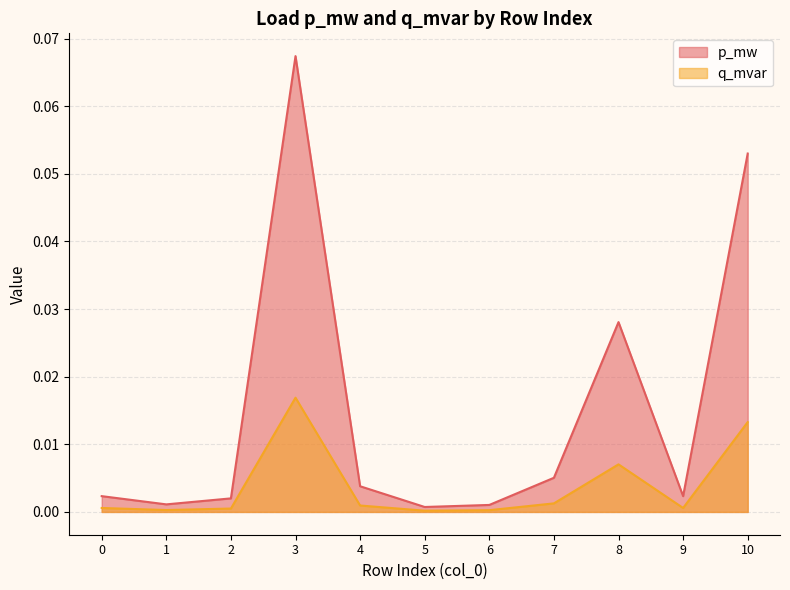

What is the sum of all p_mw values?

0.2